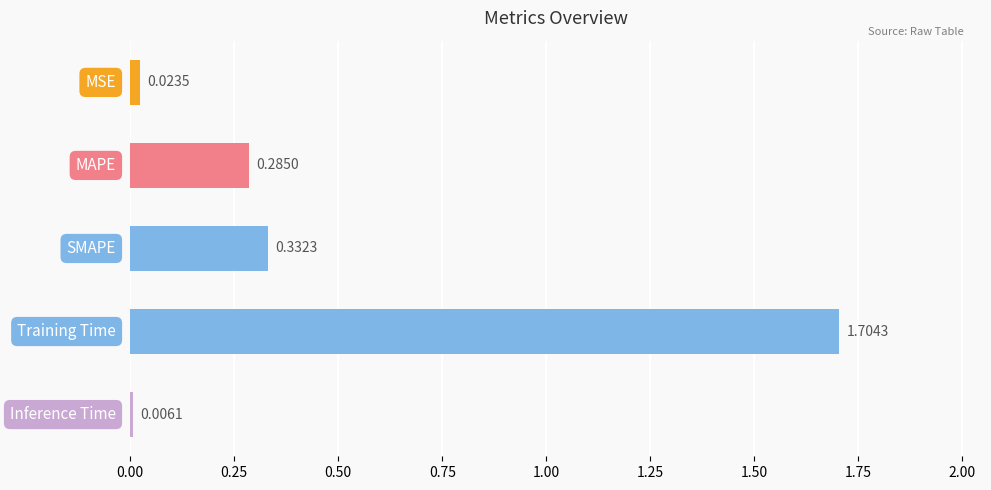

Are the bars horizontal?

Yes